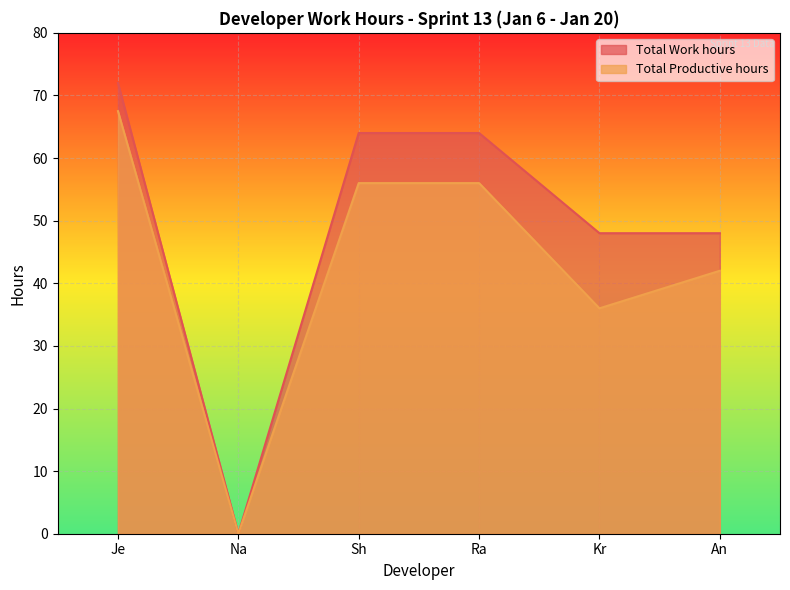

What is the label of the 5th point from the right?

Na